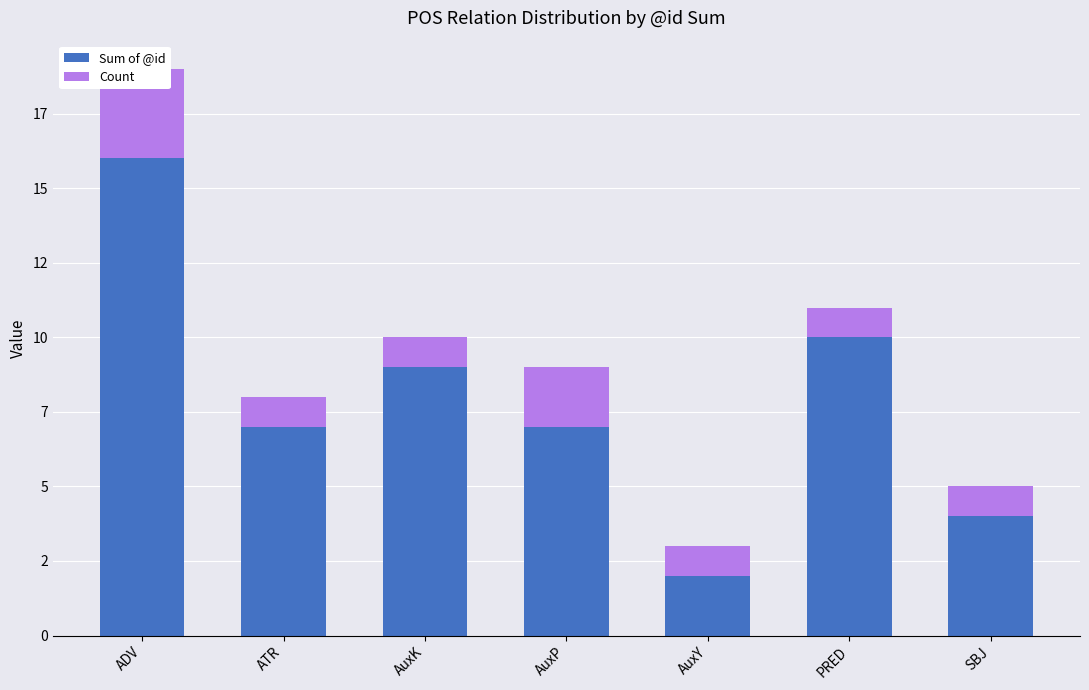

What is the label of the 7th bar from the left?

SBJ